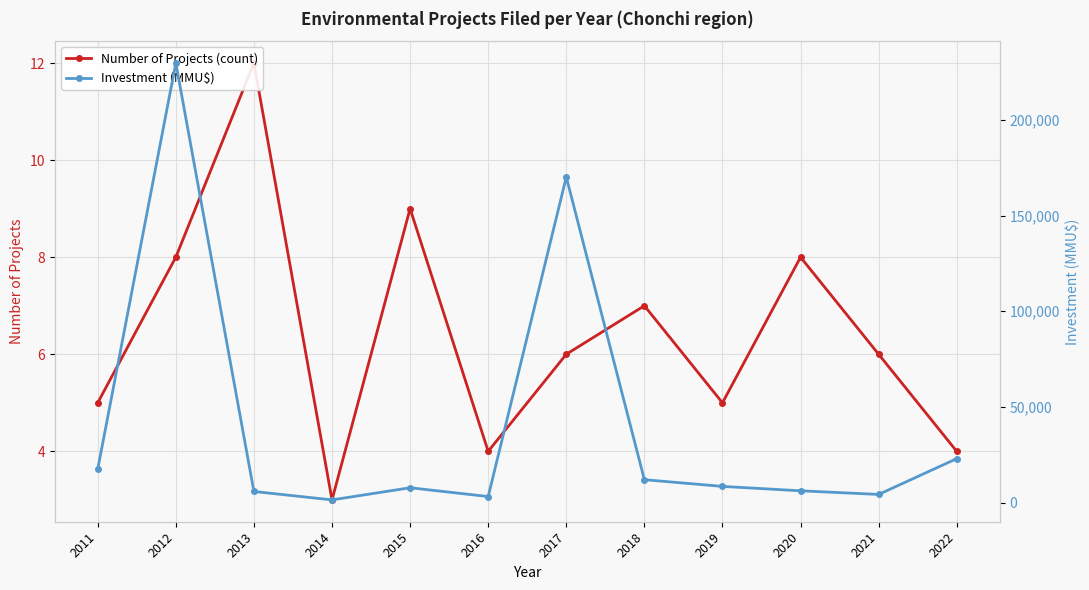

Where is the first local maximum for Investment (MMU$)?

2012